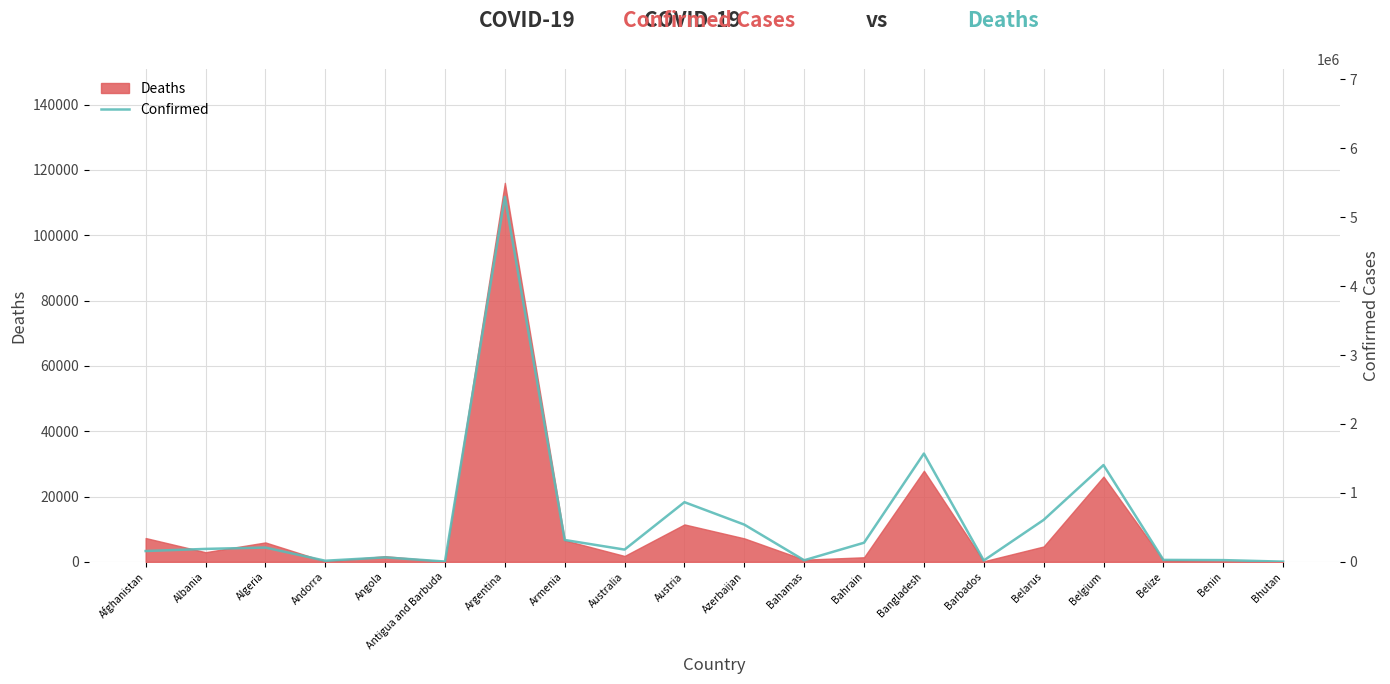

Which category has the highest value across all series?

Argentina